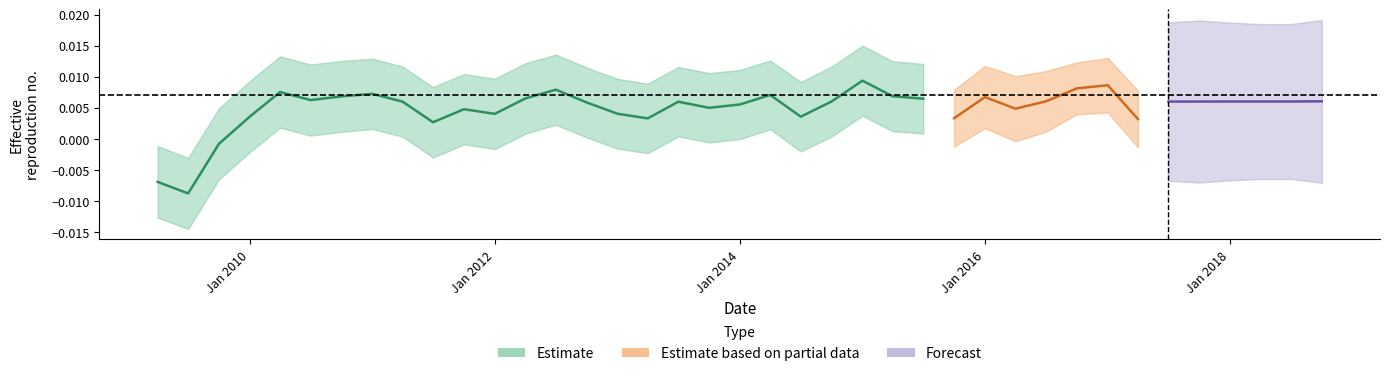

At which label is the value closest to 0?

Jan 2012